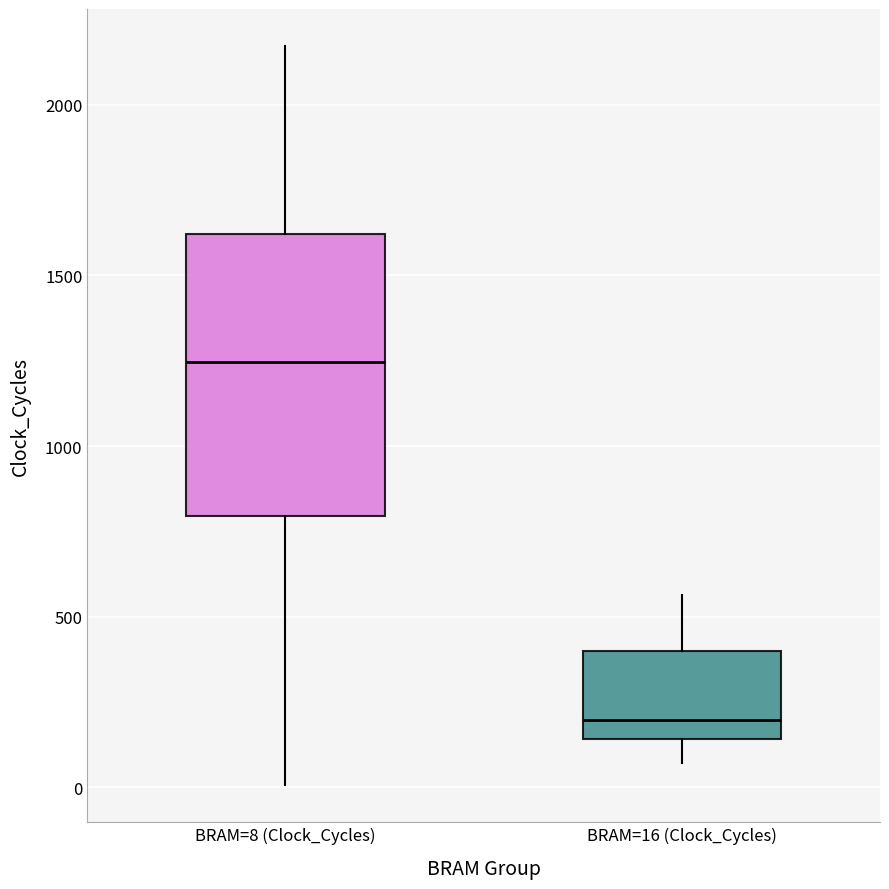

Reading left to right, read every box against the y-axis: the position of its median line, the range the box covers, and the ends of its whiskers. The values are not printed on the chart, so give them approximately, as read against the axis.

BRAM=8 (Clock_Cycles): median 1250, box 800 to 1600, whiskers 0 to 2150
BRAM=16 (Clock_Cycles): median 200, box 150 to 400, whiskers 50 to 550